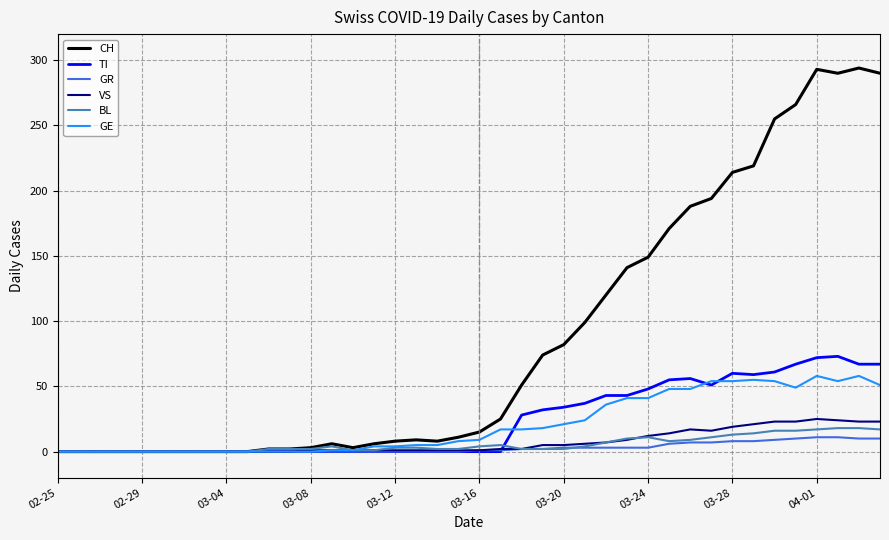

Which series has the largest range (max minus min)?

CH